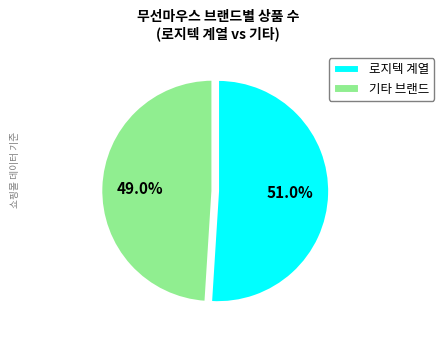

Is there any slice that represents more than half of the pie?

Yes